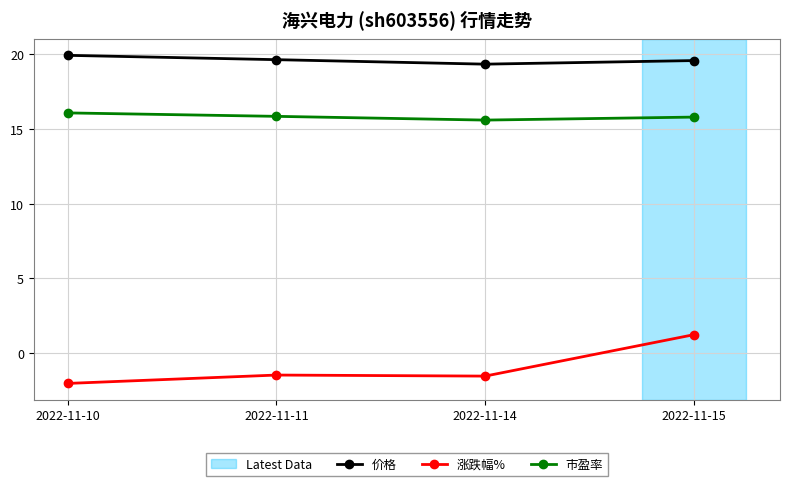

True or false: 价格 and 市盈率 cross at least once.

False